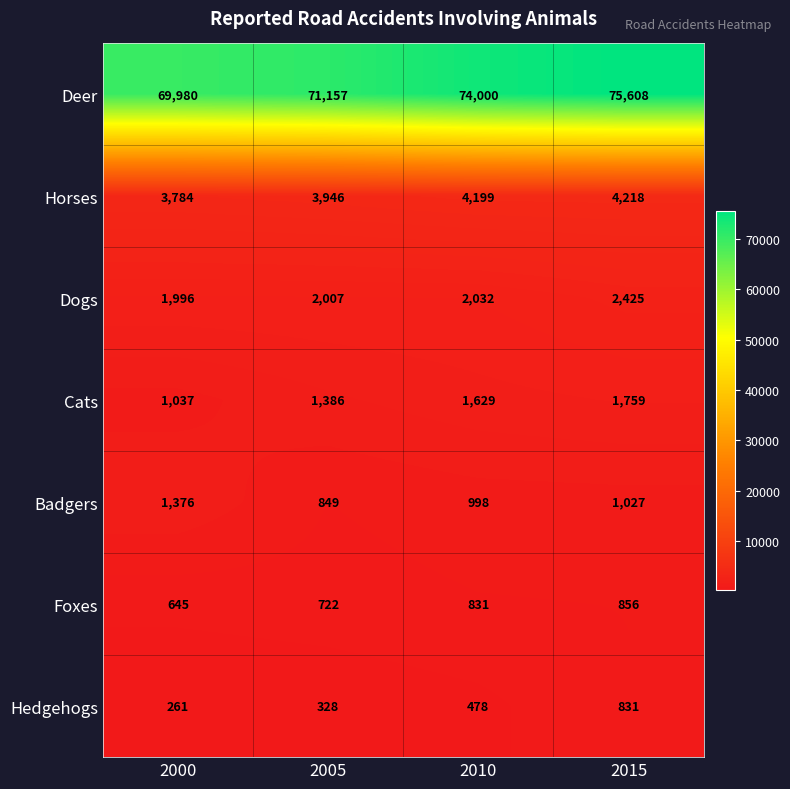

Between 2010 and 2015, which series saw the biggest shift?

Deer